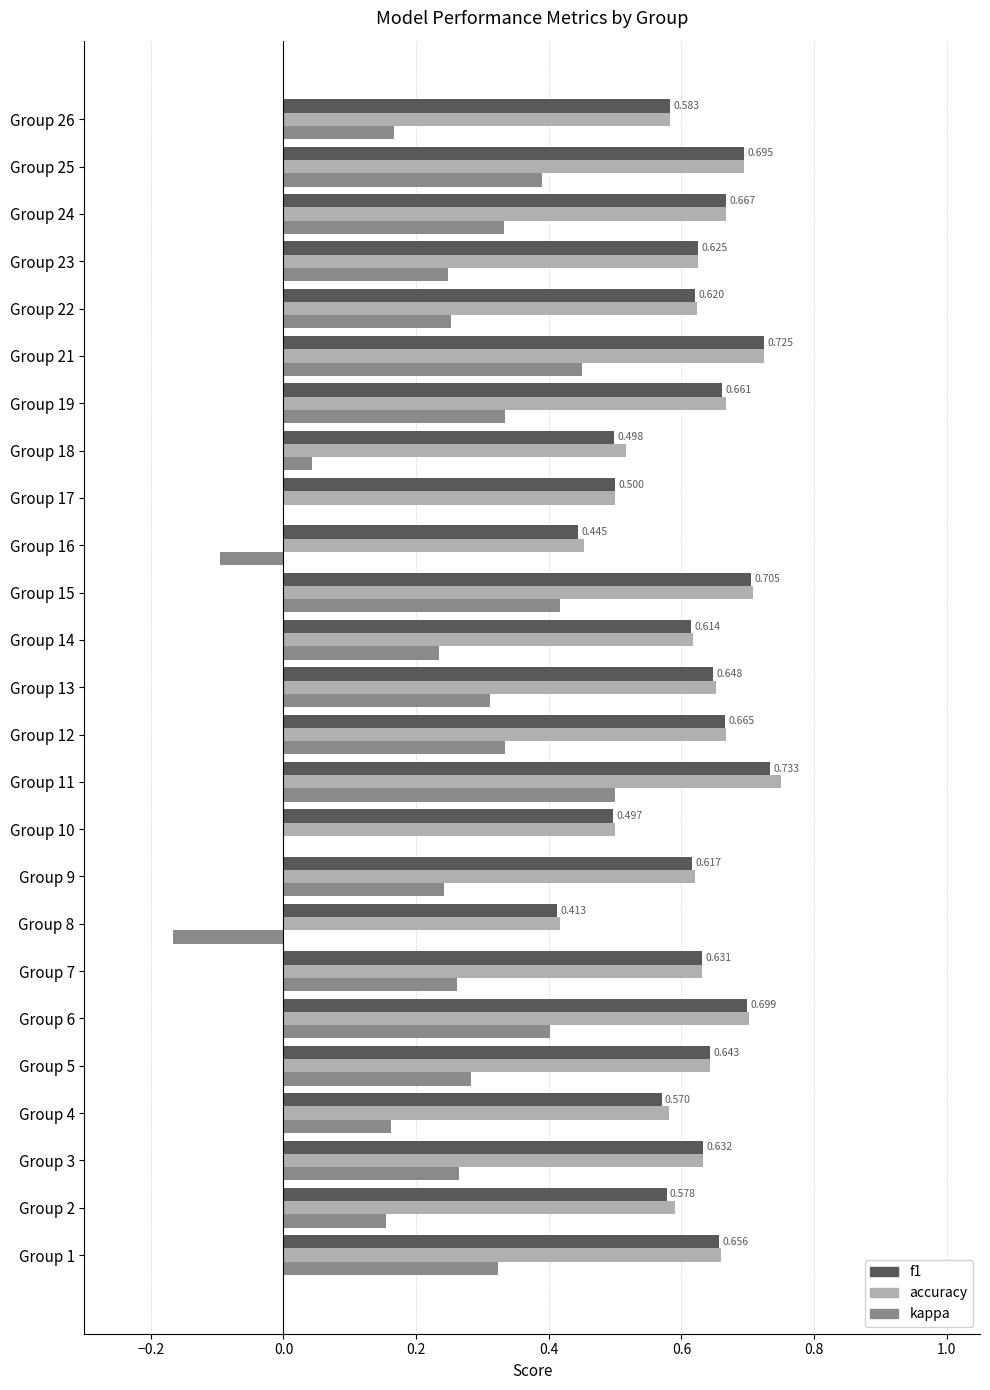

Is the value of kappa at Group 11 greater than the value of f1 at Group 6?

No